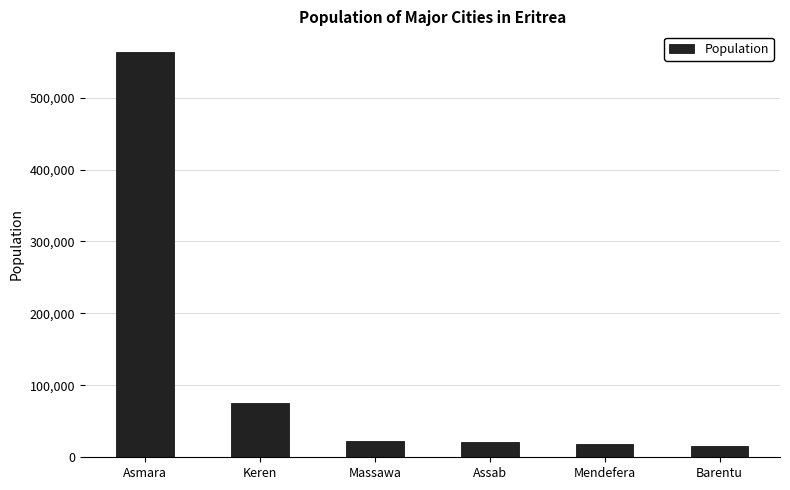

At which category does the chart reach its peak across all series?

Asmara